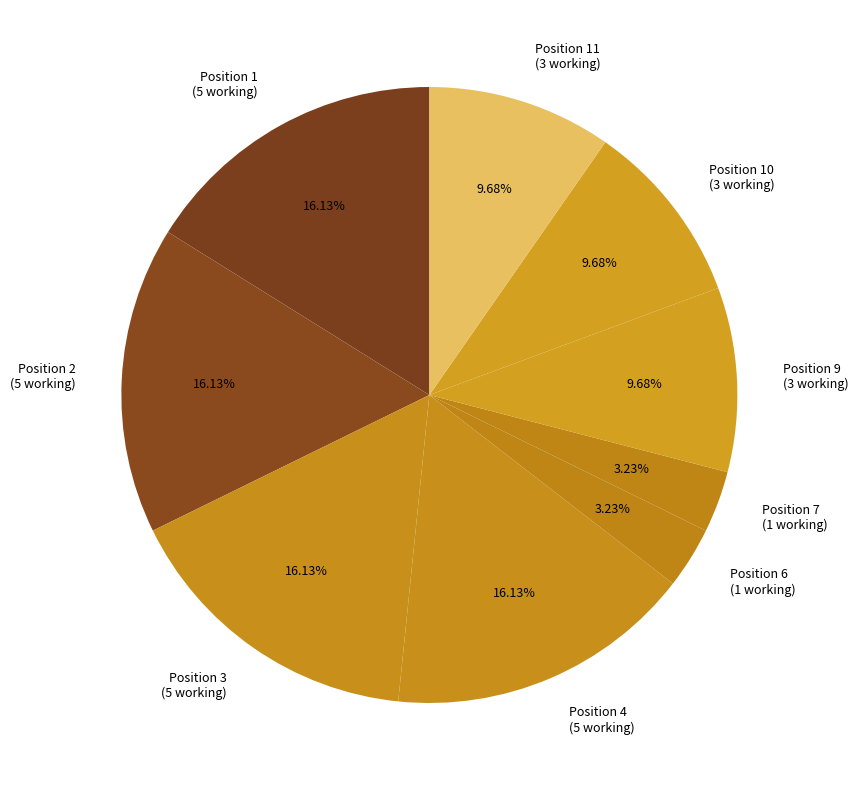

Between Position 4 (5 working) and Position 6 (1 working), which is larger?

Position 4 (5 working)